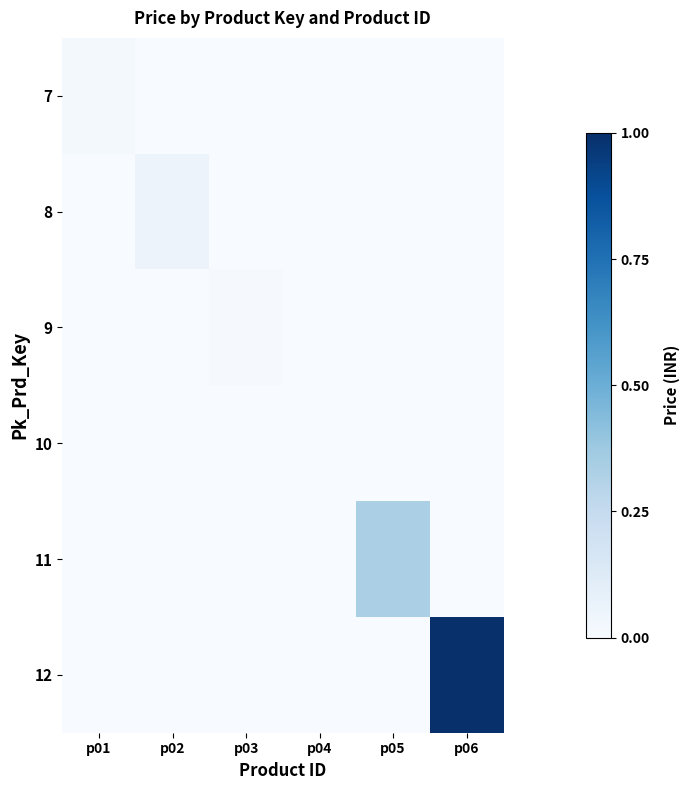

How many categories are shown in the chart?

6